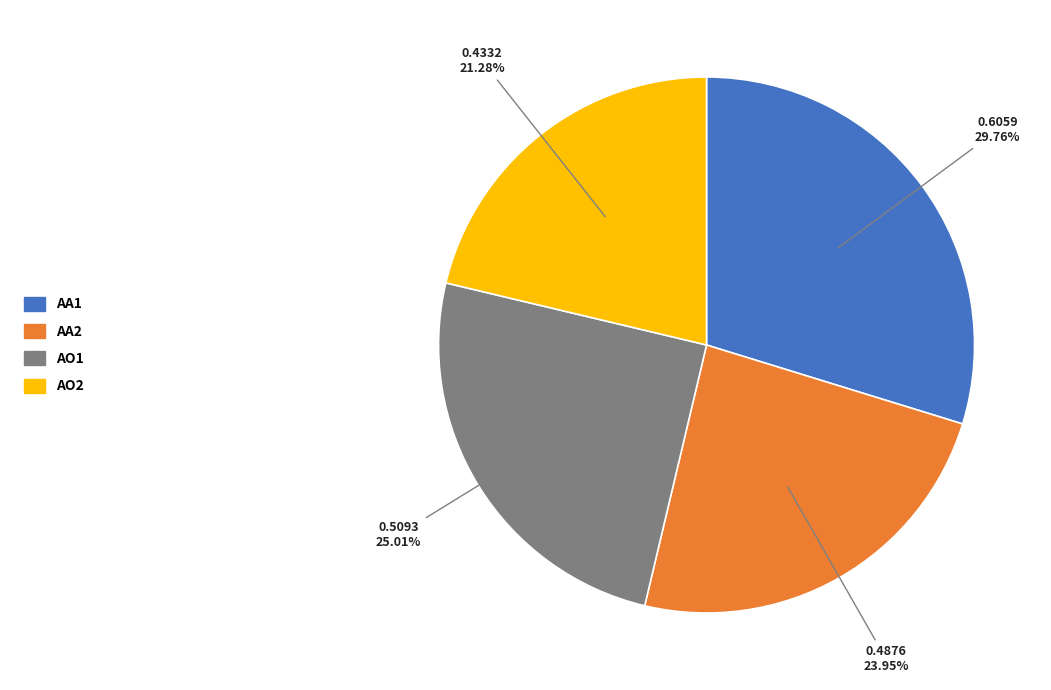

To the nearest percent, what is the difference between the largest and smallest slice percentages?

8%